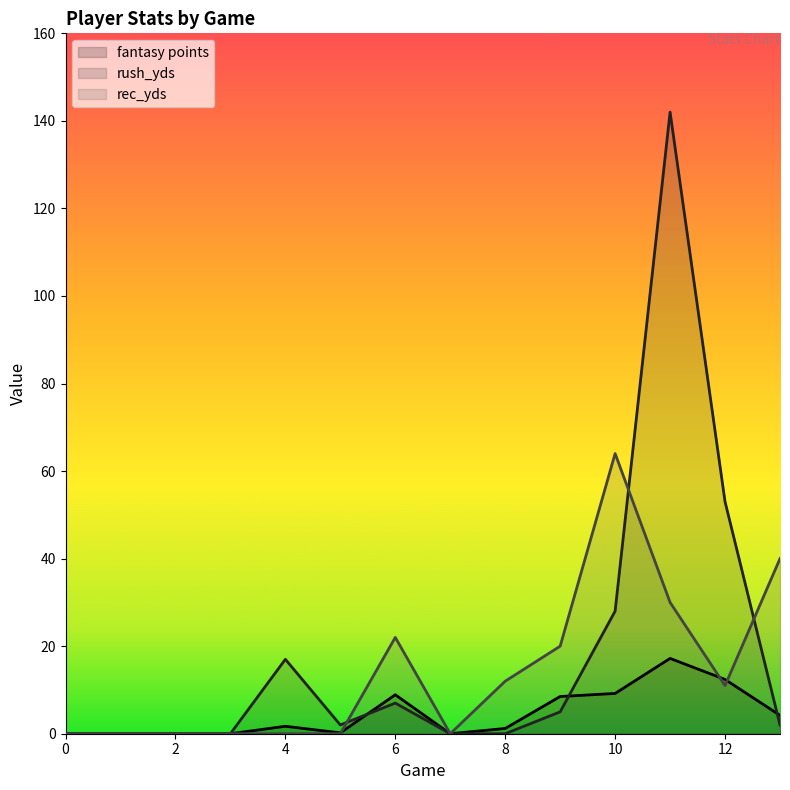

Between 3 and 9, which series saw the biggest shift?

rec_yds